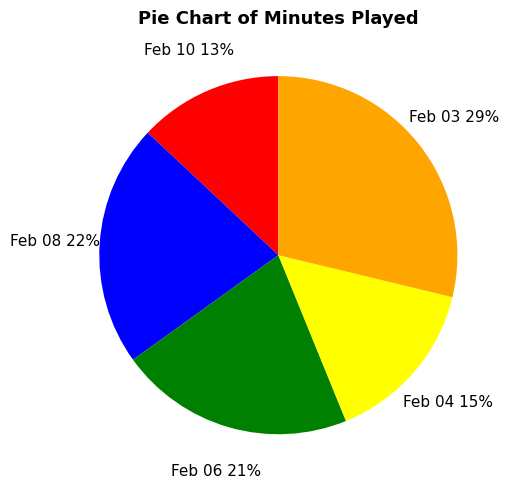

To the nearest percent, what is the average slice percentage?

20%